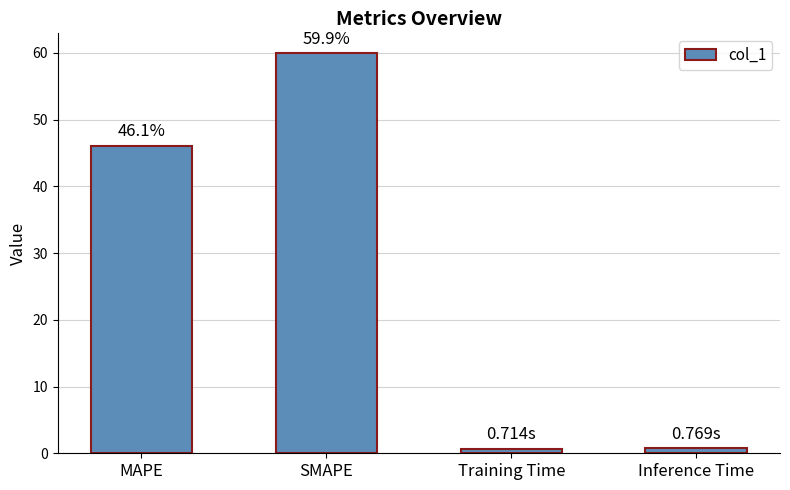

What is the maximum value shown in the chart?

59.9